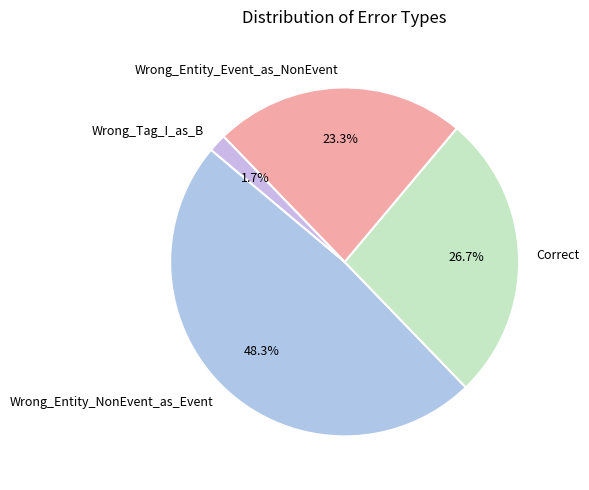

Rank the categories by value from lowest to highest.

Wrong_Tag_I_as_B, Wrong_Entity_Event_as_NonEvent, Correct, Wrong_Entity_NonEvent_as_Event